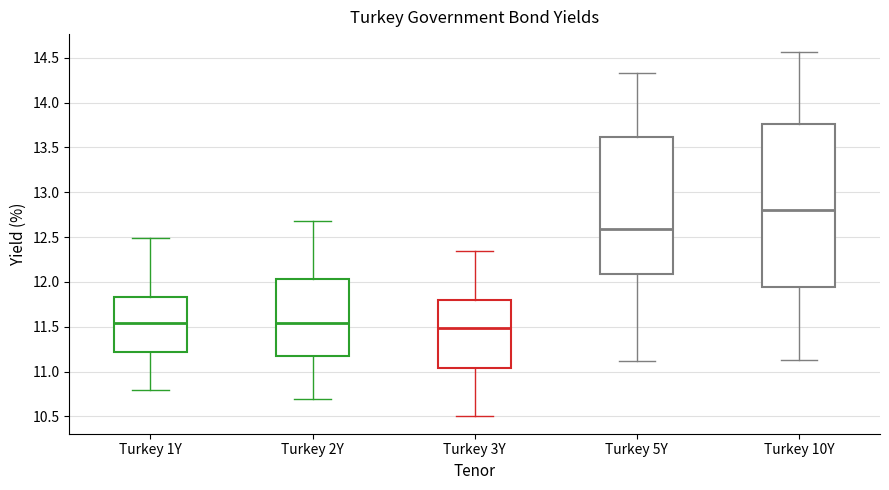

Comparing the boxes themselves (not the whiskers), which one is the tallest?

Turkey 10Y